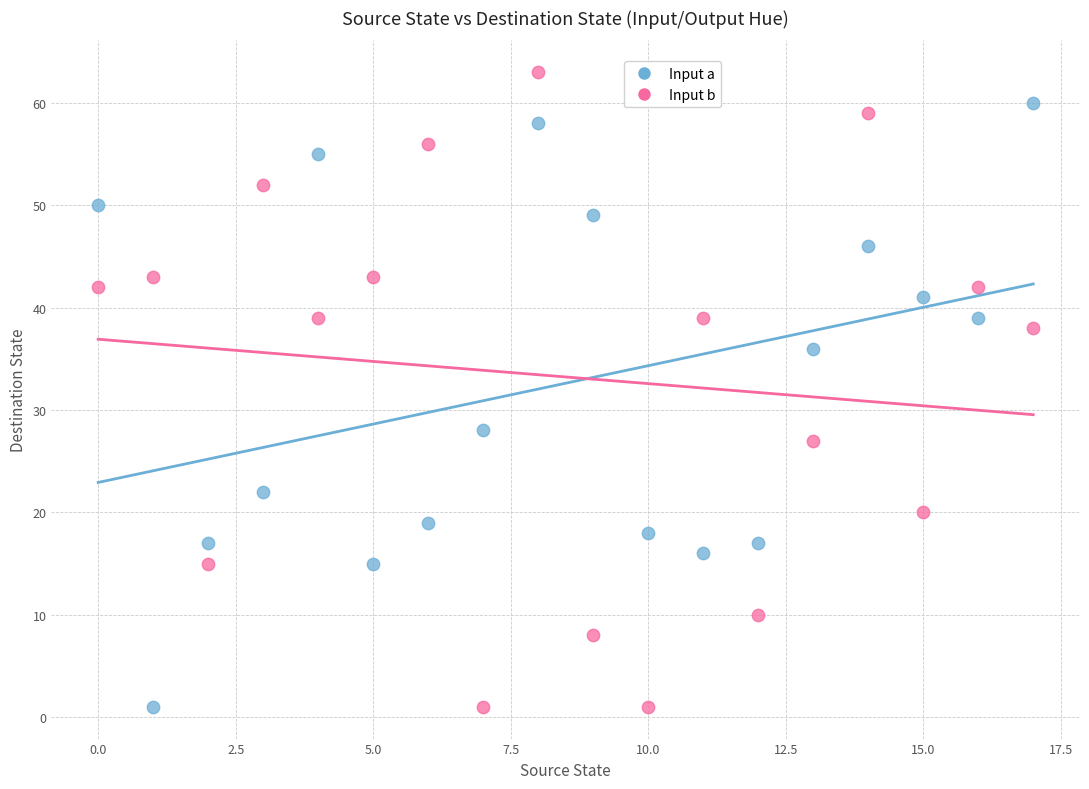

Which series reaches the maximum Y coordinate?

Input b